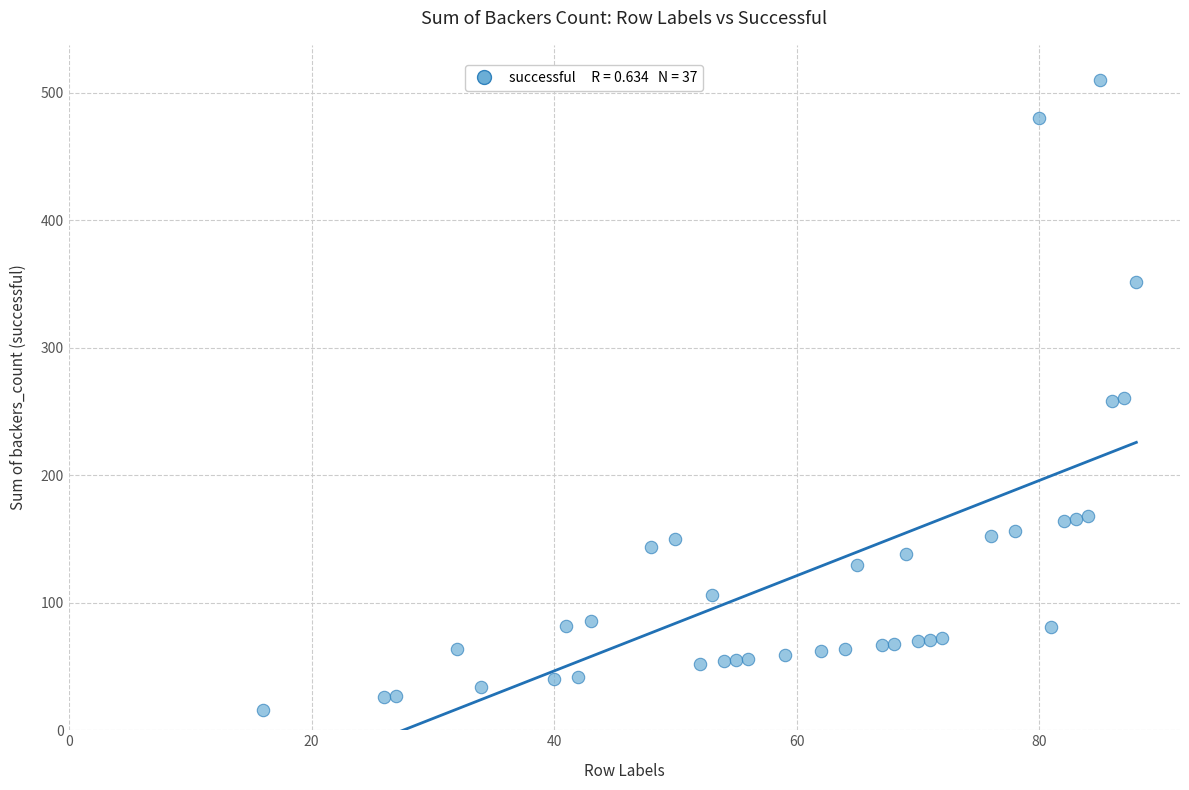

What is the range of Y values (max minus min)?

494